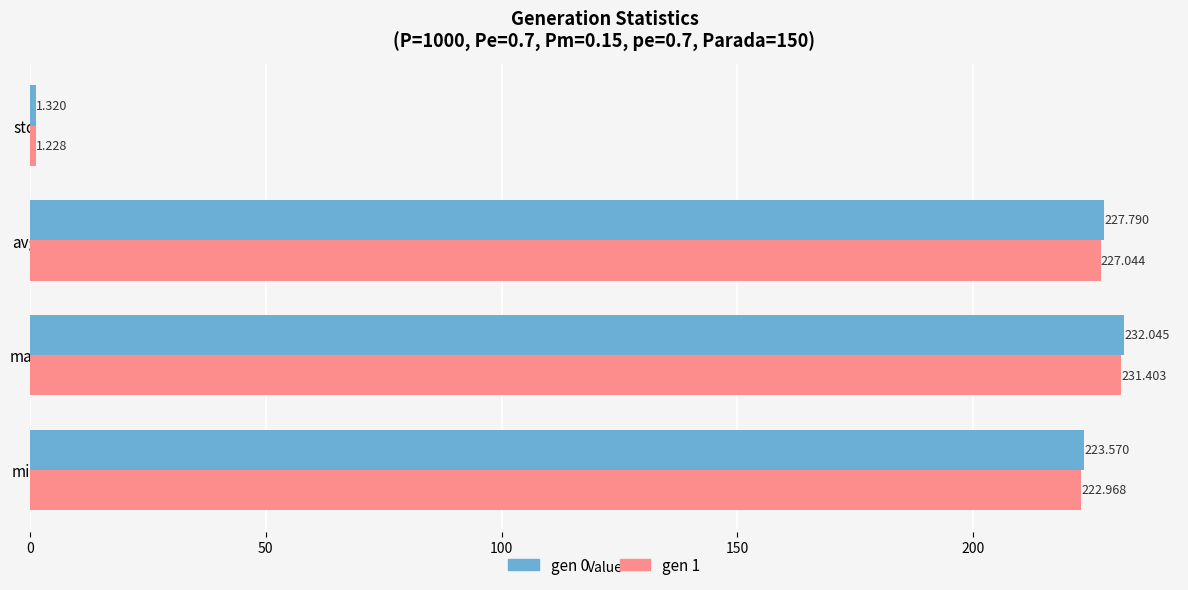

What is the difference between the maximum and minimum values in the gen 1 series?

230.2